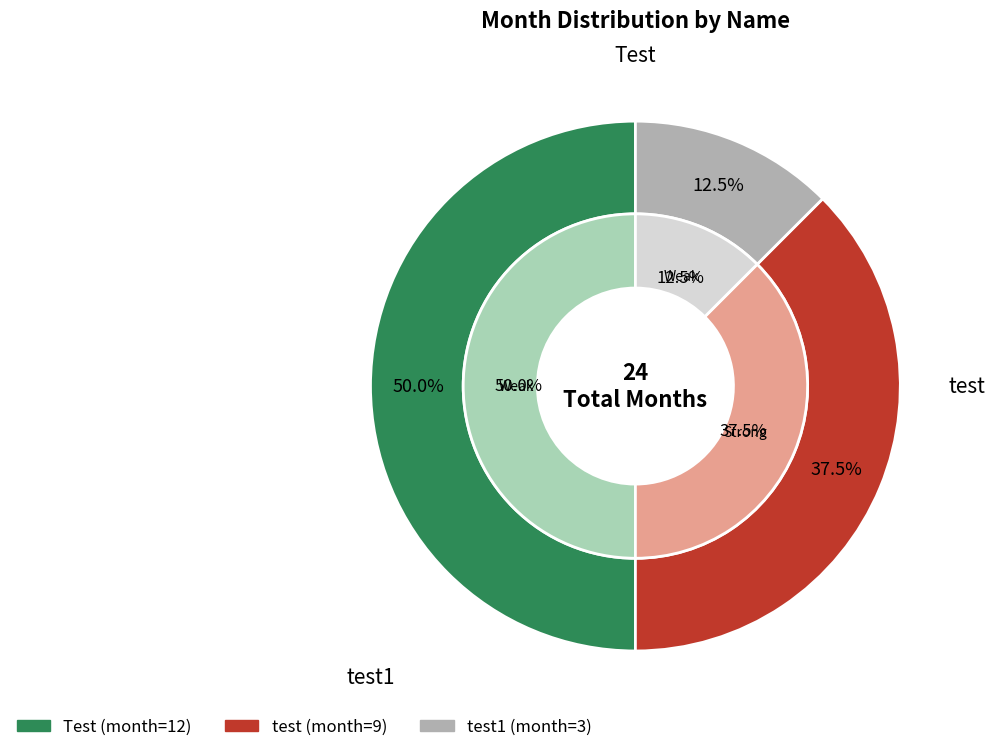

Rank the categories by value from highest to lowest.

Test, test, test1